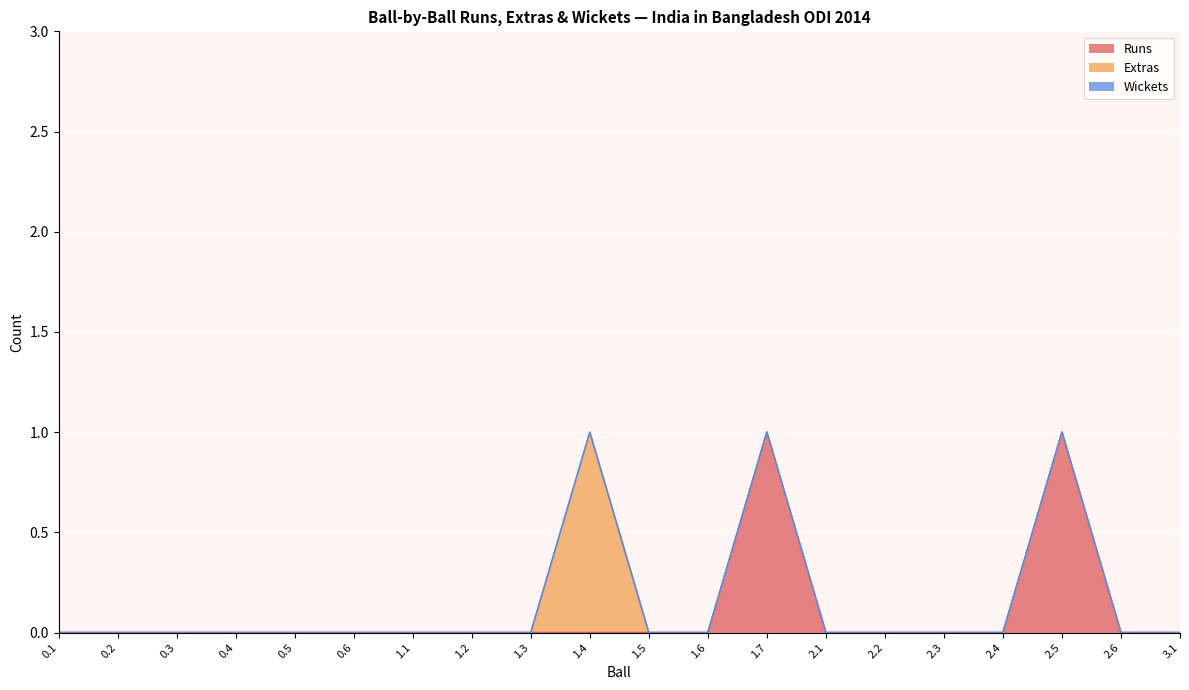

Which series changed the most between 0.3 and 0.5?

Runs